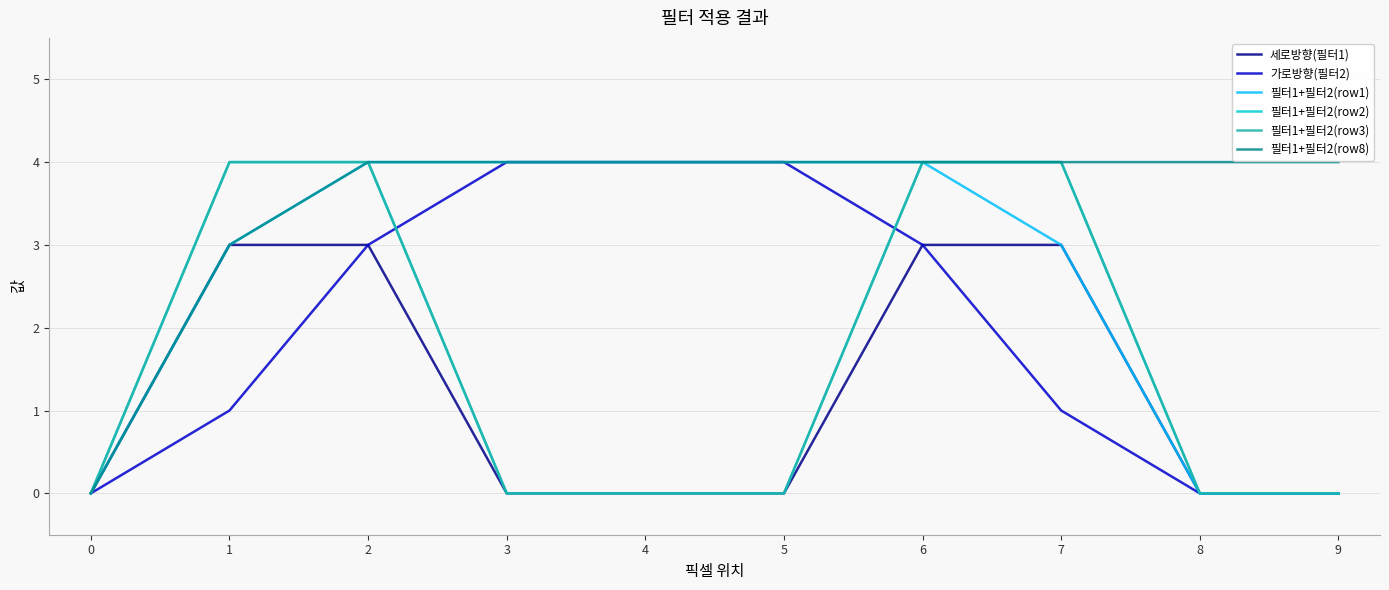

Is this an area chart (filled region under the line)?

No